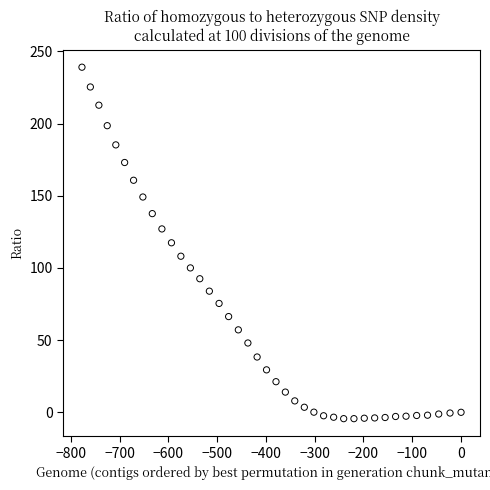

What is the range of Y values (max minus min)?

243.4